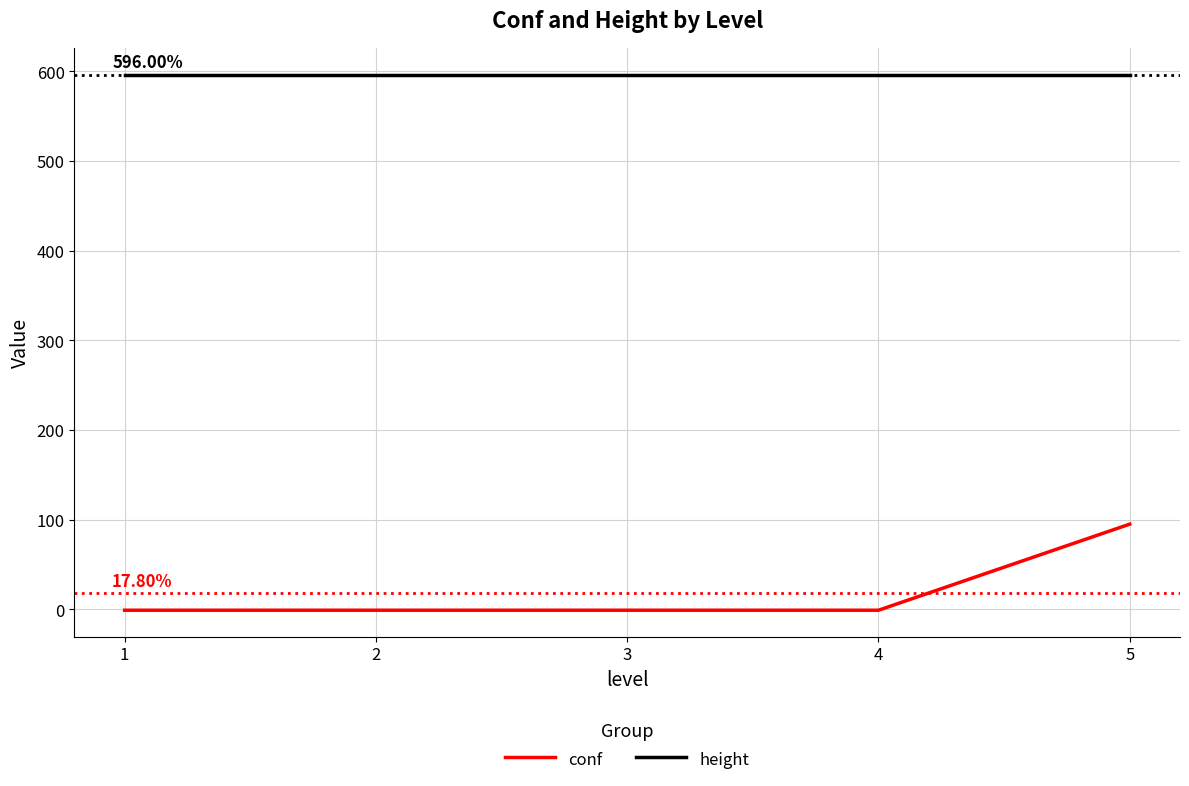

Reading left to right, list all the values displayed in this chart.

conf: -1	-1	-1	-1	95
height: 596	596	596	596	596